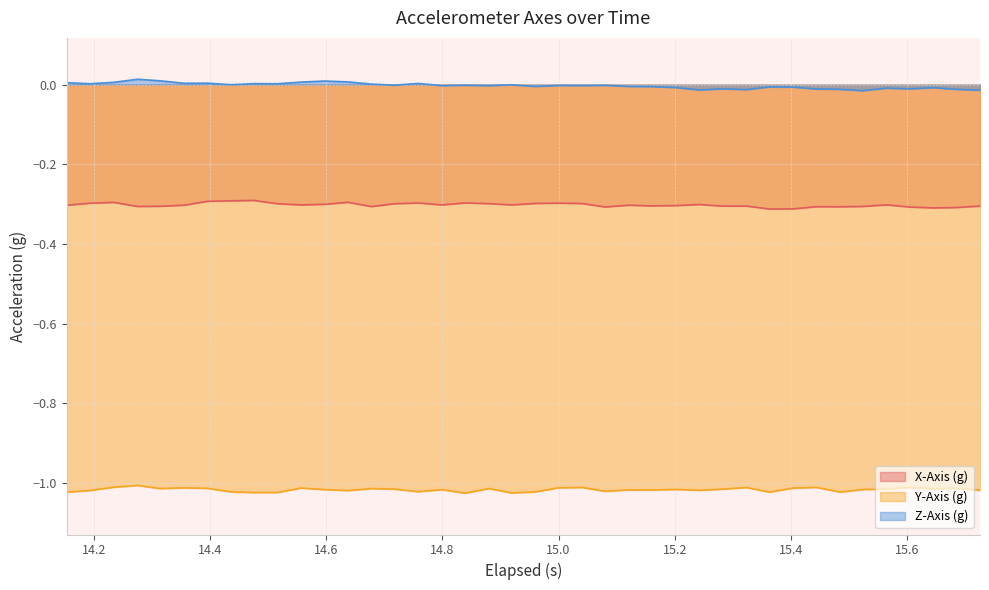

True or false: Y-Axis (g) and X-Axis (g) cross at least once.

False